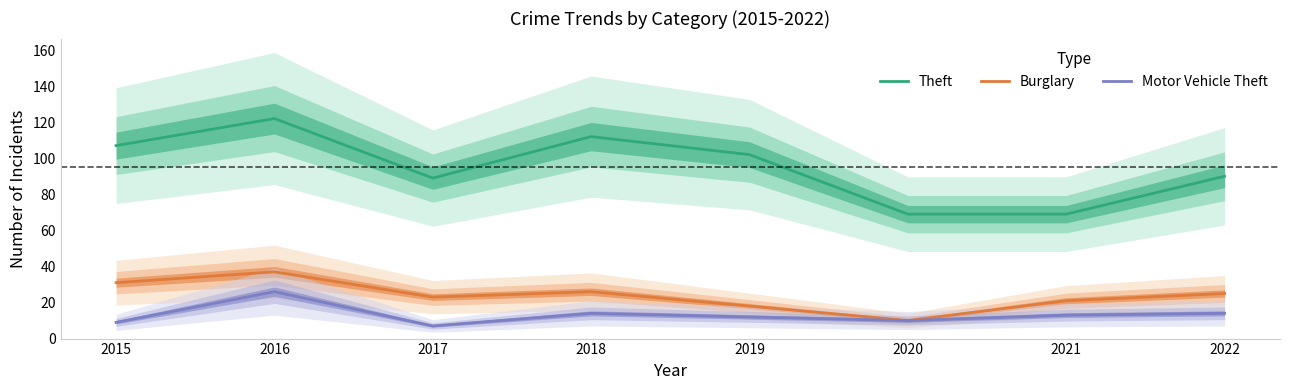

Rank the series by their maximum value, from highest to lowest.

Theft, Burglary, Motor Vehicle Theft